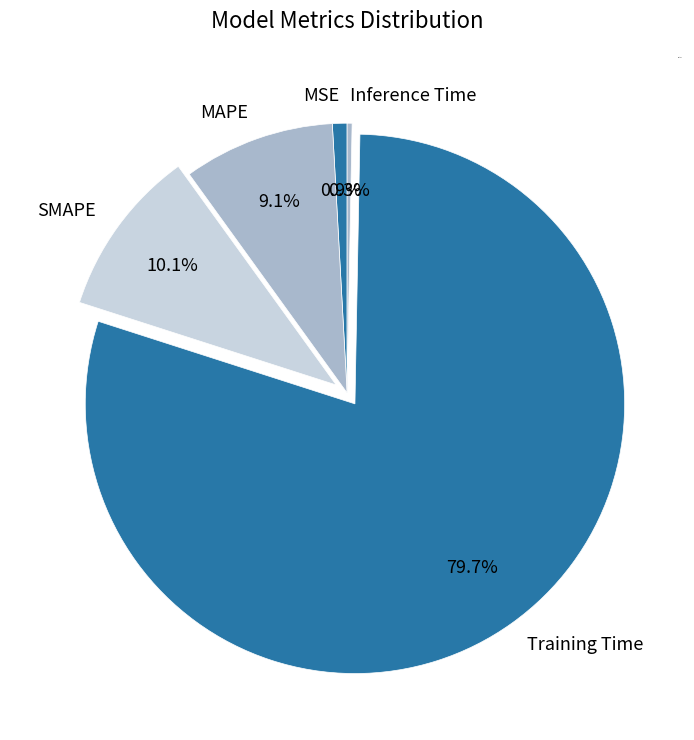

To the nearest percent, what is the difference between the MAPE and Inference Time slice percentages?

9%